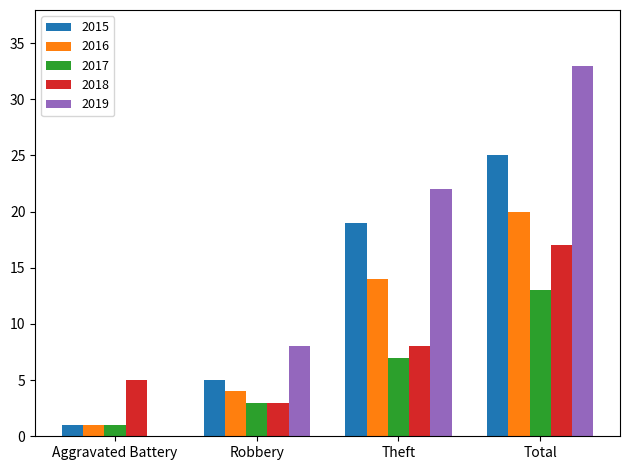

The value of 2018 at Theft is 8. True or false?

True